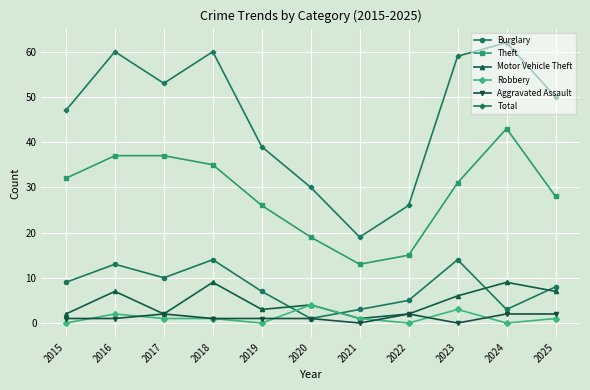

What is the maximum value for Robbery?

4